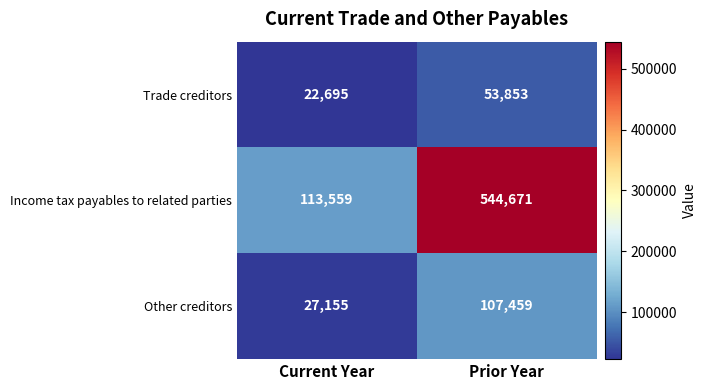

What is the average value of the Income tax payables to related parties series?

329115